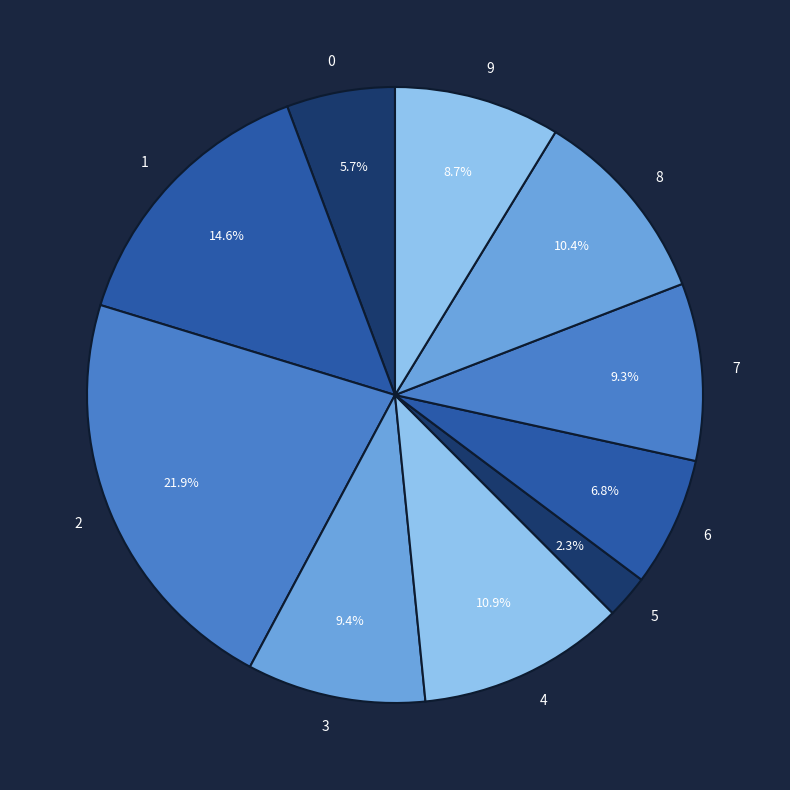

To the nearest percent, what is the difference between the largest and smallest slice percentages?

20%